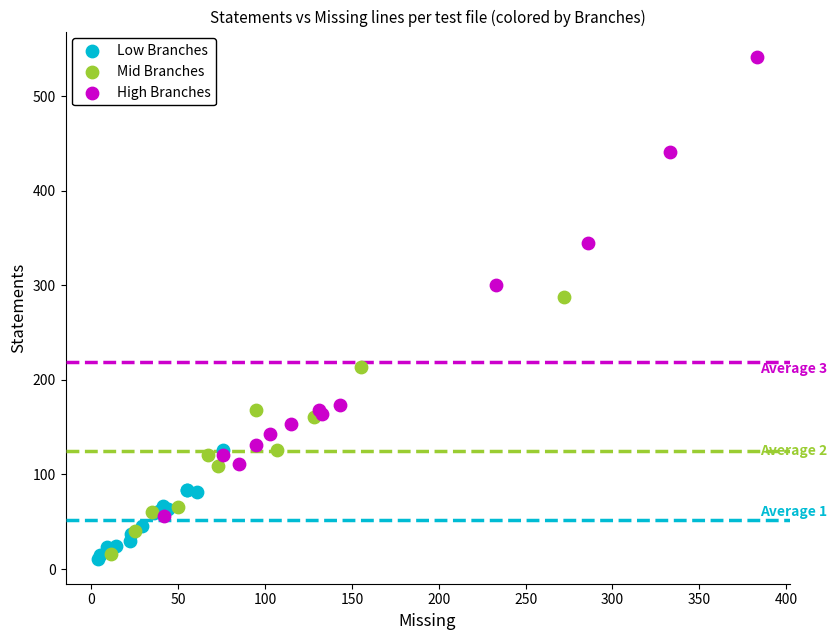

Which series reaches the maximum Y coordinate?

High Branches